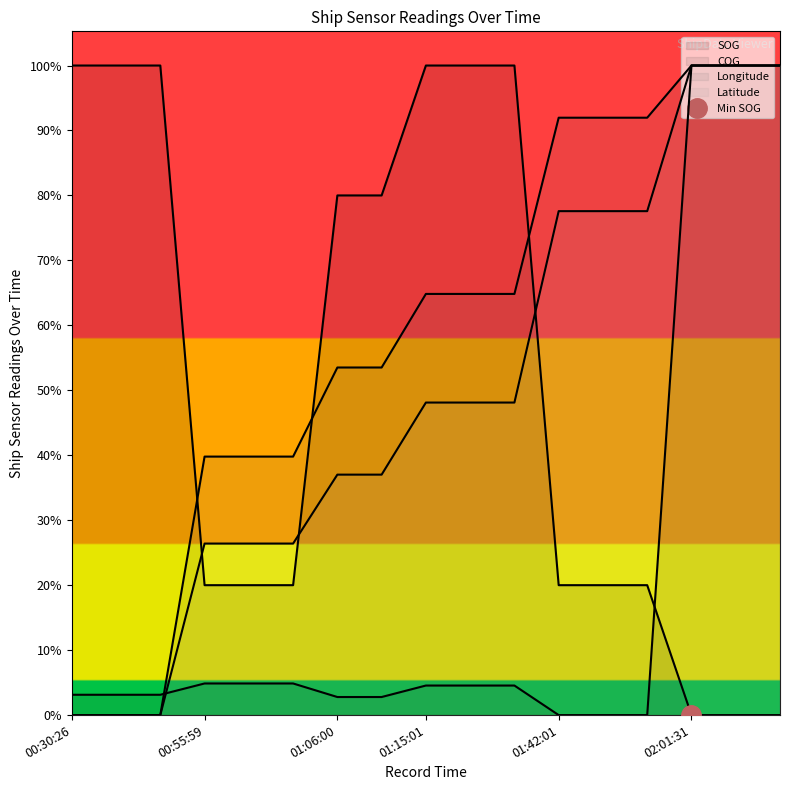

Does the chart display data point markers on the line(s)?

No